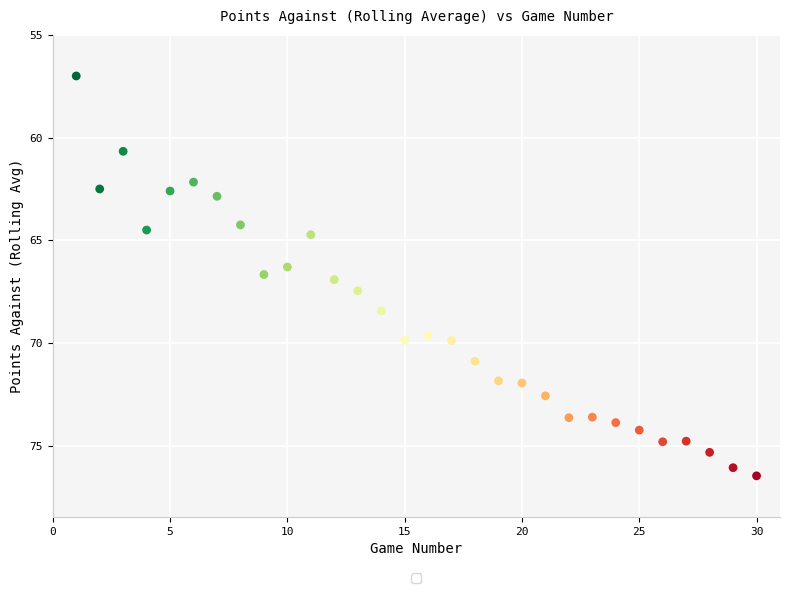

What Y value in the scatter plot is closest to 66?

66.3